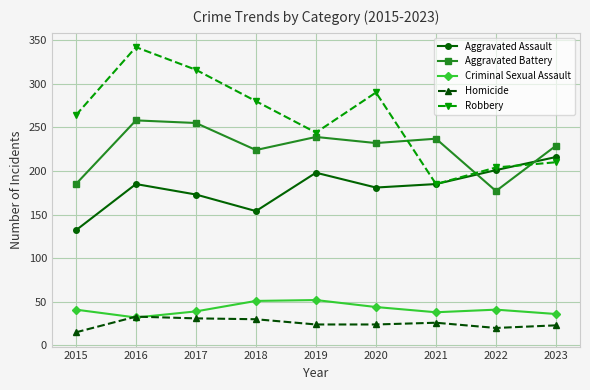

Is it true that Aggravated Assault equals 216 at 2023?

True